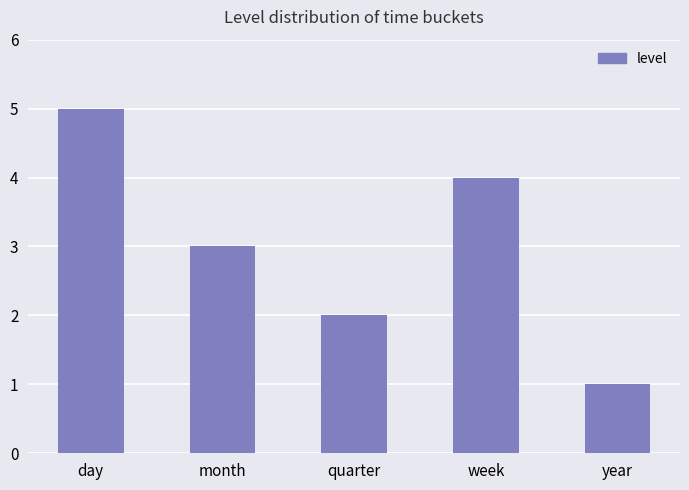

List the labels in order of value, smallest first.

year, quarter, month, week, day